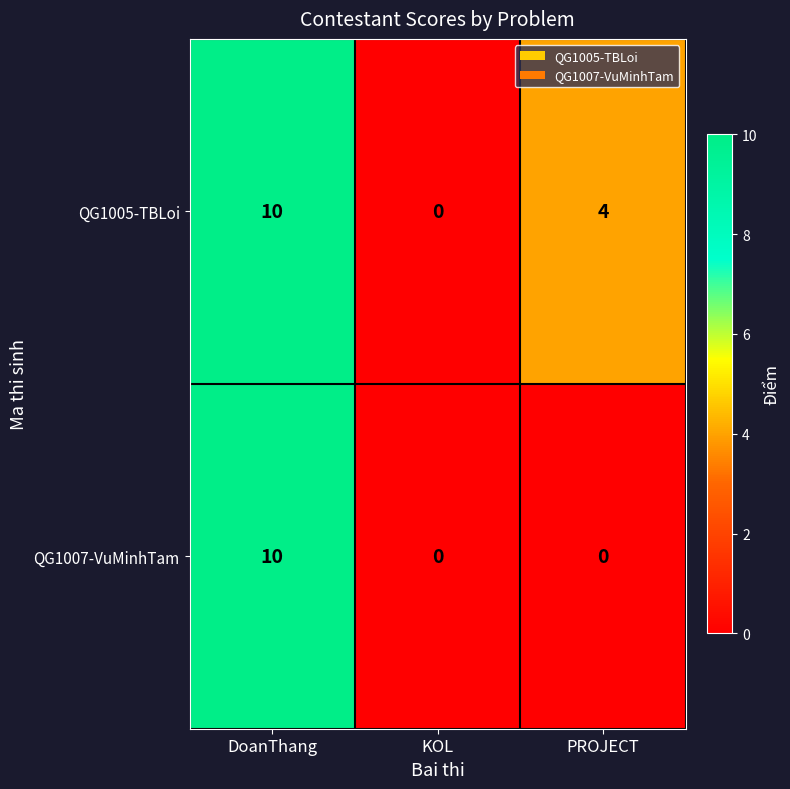

Rank the series by their average value, from lowest to highest.

QG1007-VuMinhTam, QG1005-TBLoi